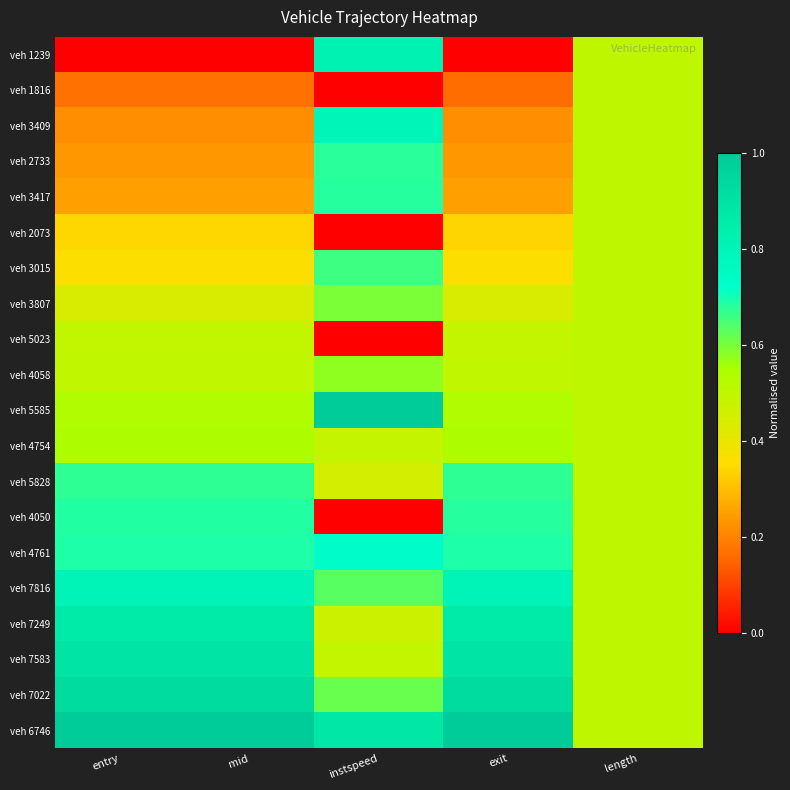

Reading left to right, transcribe all the data shown in this chart.

veh 1239: entry=0.0	mid=0.0	instspeed=0.8	exit=0.0	length=0.5
veh 1816: entry=0.2	mid=0.2	instspeed=0.0	exit=0.2	length=0.5
veh 3409: entry=0.2	mid=0.2	instspeed=0.8	exit=0.2	length=0.5
veh 2733: entry=0.2	mid=0.2	instspeed=0.7	exit=0.2	length=0.5
veh 3417: entry=0.2	mid=0.2	instspeed=0.7	exit=0.2	length=0.5
veh 2073: entry=0.3	mid=0.3	instspeed=0.0	exit=0.3	length=0.5
veh 3015: entry=0.4	mid=0.4	instspeed=0.7	exit=0.4	length=0.5
veh 3807: entry=0.4	mid=0.4	instspeed=0.6	exit=0.4	length=0.5
veh 5023: entry=0.5	mid=0.5	instspeed=0.0	exit=0.5	length=0.5
veh 4058: entry=0.5	mid=0.5	instspeed=0.6	exit=0.5	length=0.5
veh 5585: entry=0.5	mid=0.5	instspeed=1.0	exit=0.5	length=0.5
veh 4754: entry=0.5	mid=0.5	instspeed=0.5	exit=0.5	length=0.5
veh 5828: entry=0.7	mid=0.7	instspeed=0.5	exit=0.7	length=0.5
veh 4050: entry=0.7	mid=0.7	instspeed=0.0	exit=0.7	length=0.5
veh 4761: entry=0.7	mid=0.7	instspeed=0.7	exit=0.7	length=0.5
veh 7816: entry=0.8	mid=0.8	instspeed=0.6	exit=0.8	length=0.5
veh 7249: entry=0.9	mid=0.9	instspeed=0.5	exit=0.9	length=0.5
veh 7583: entry=0.9	mid=0.9	instspeed=0.5	exit=0.9	length=0.5
veh 7022: entry=0.9	mid=0.9	instspeed=0.6	exit=0.9	length=0.5
veh 6746: entry=1.0	mid=1.0	instspeed=0.9	exit=1.0	length=0.5